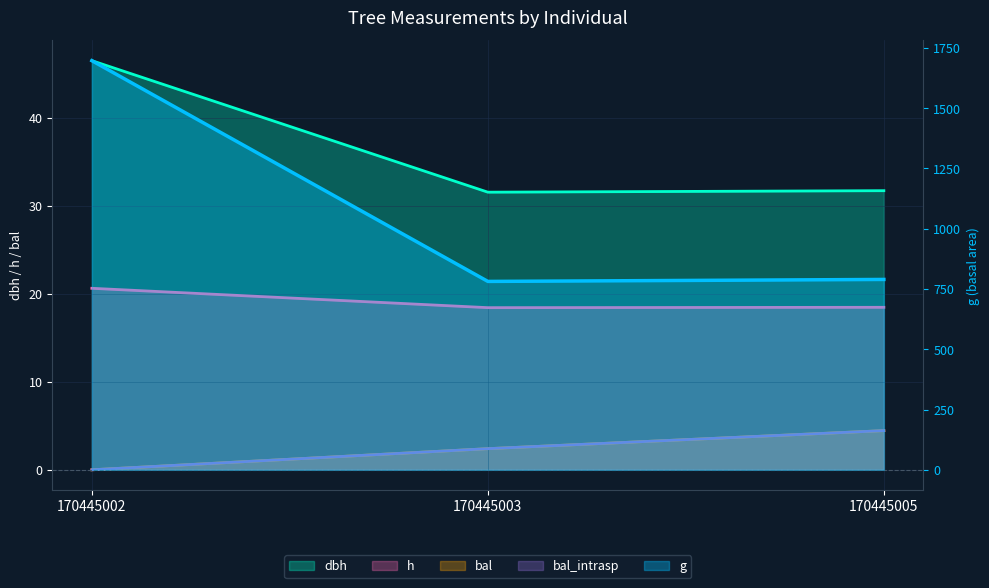

Rank the series by their maximum value, from lowest to highest.

bal, bal_intrasp, h, dbh, g